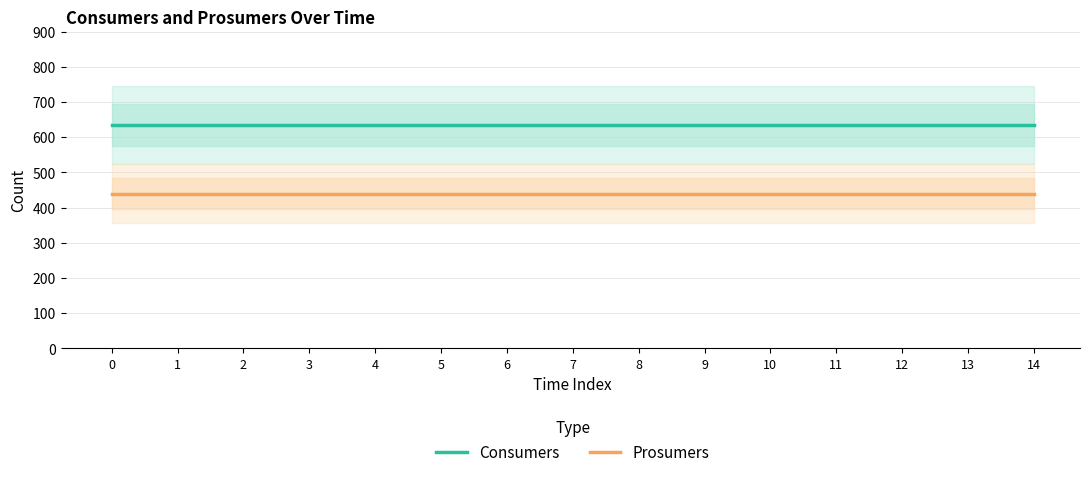

The Prosumers series shows 440 at 6. True or false?

True